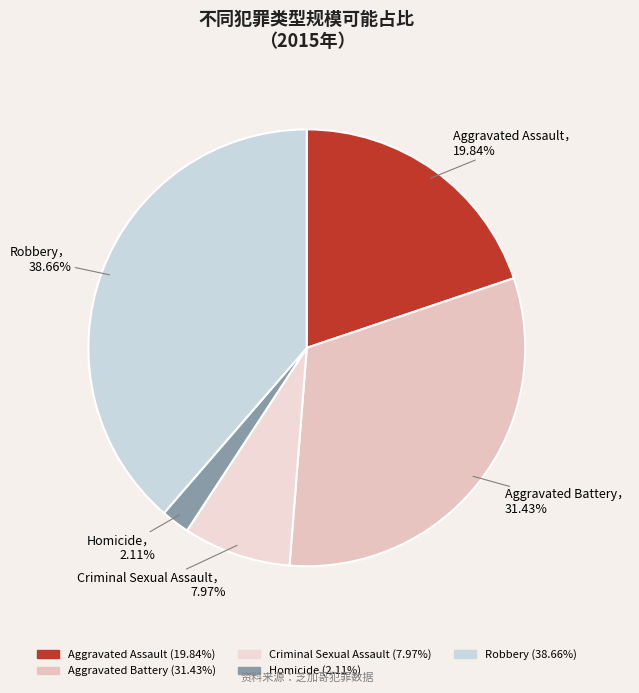

How many segments does this pie chart have?

5